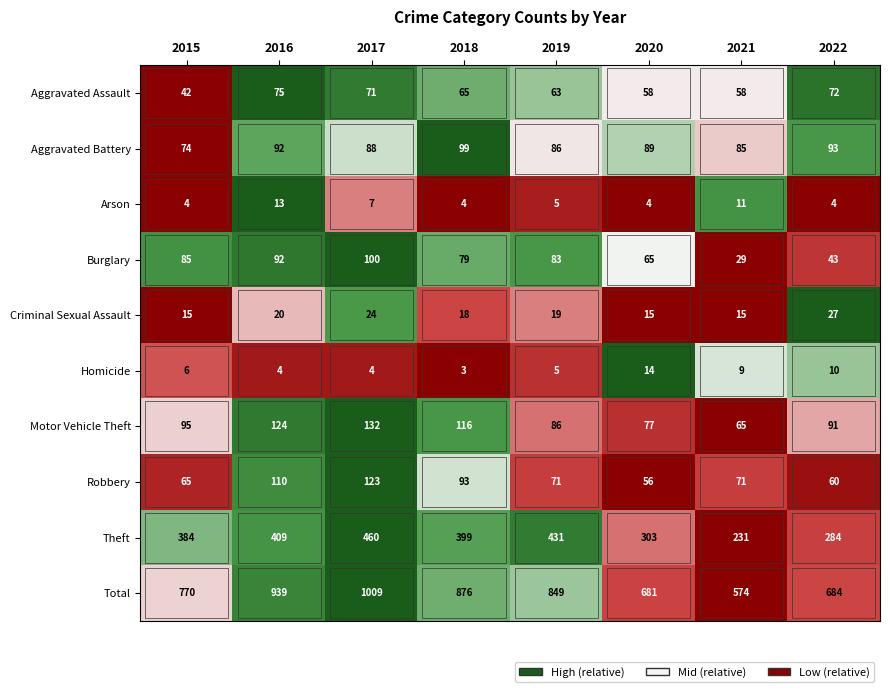

What is the difference between the maximum and minimum values in the Burglary series?

71